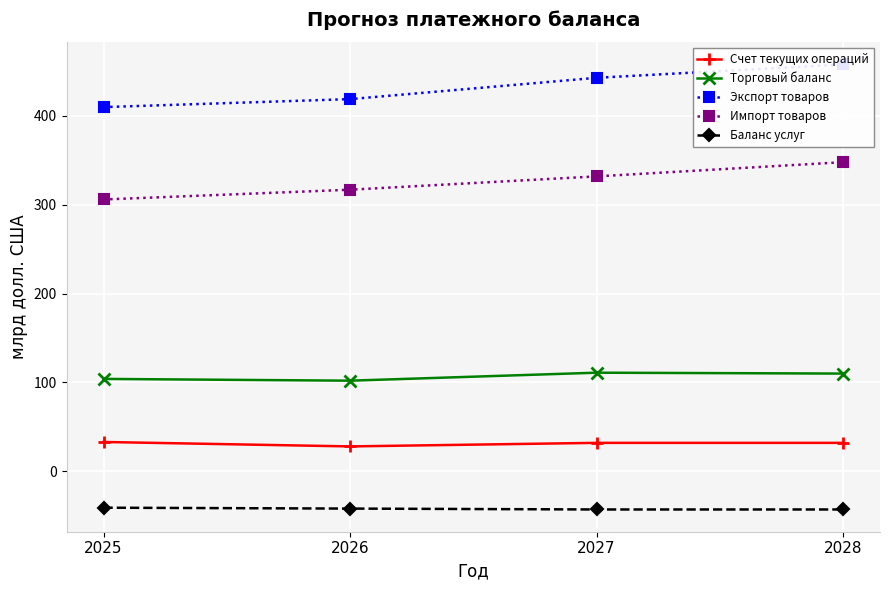

How many data points does each series have?

4